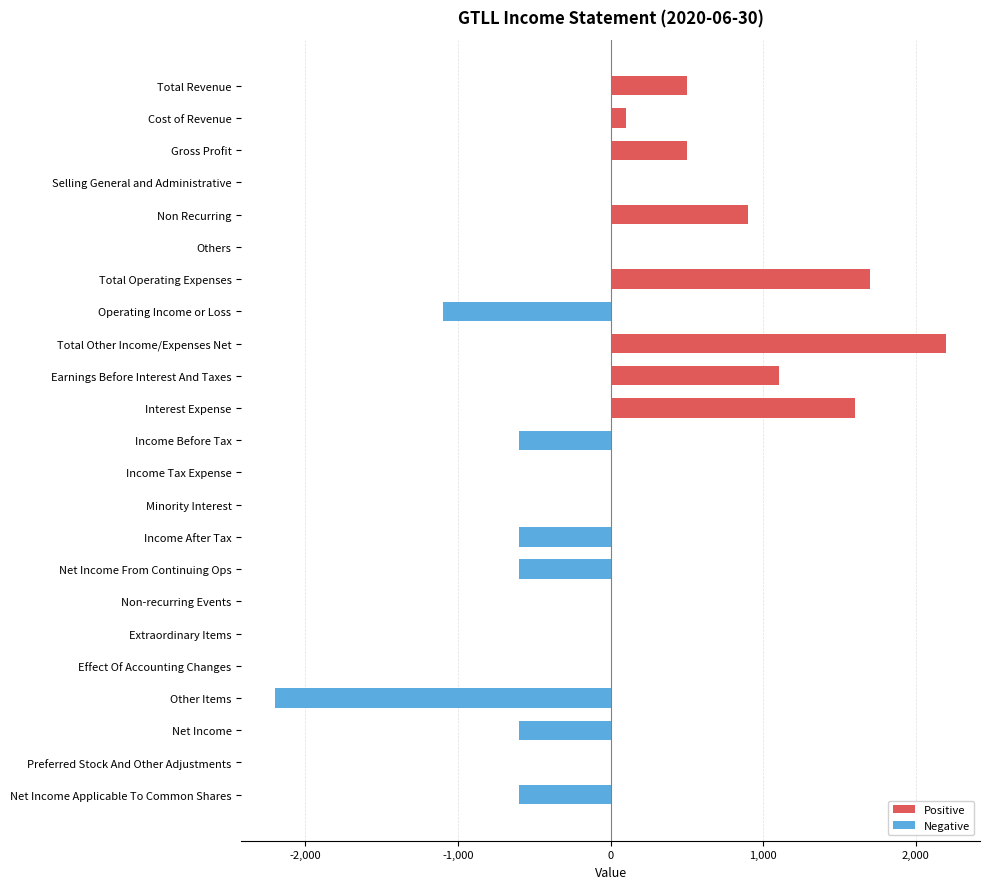

How many distinct data groups are displayed?

1